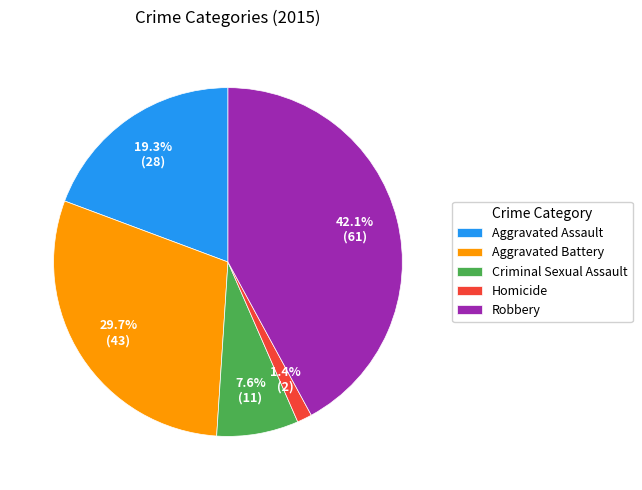

To the nearest percent, what is the difference between the largest and smallest slice percentages?

41%